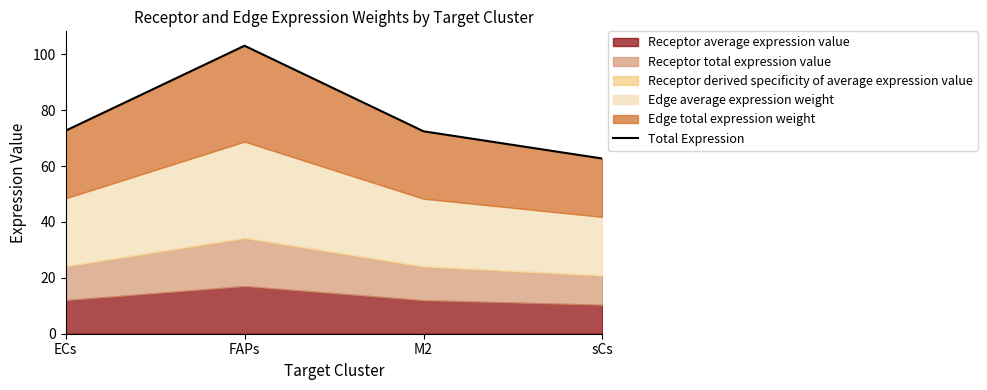

Rank the categories by value from highest to lowest.

FAPs, ECs, M2, sCs